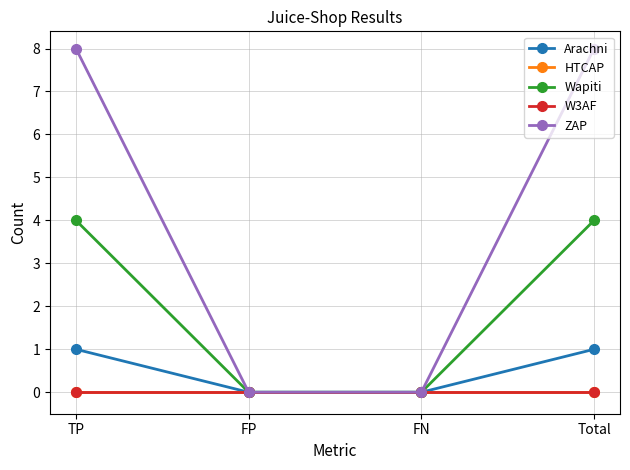

Is this an area chart (filled region under the line)?

No